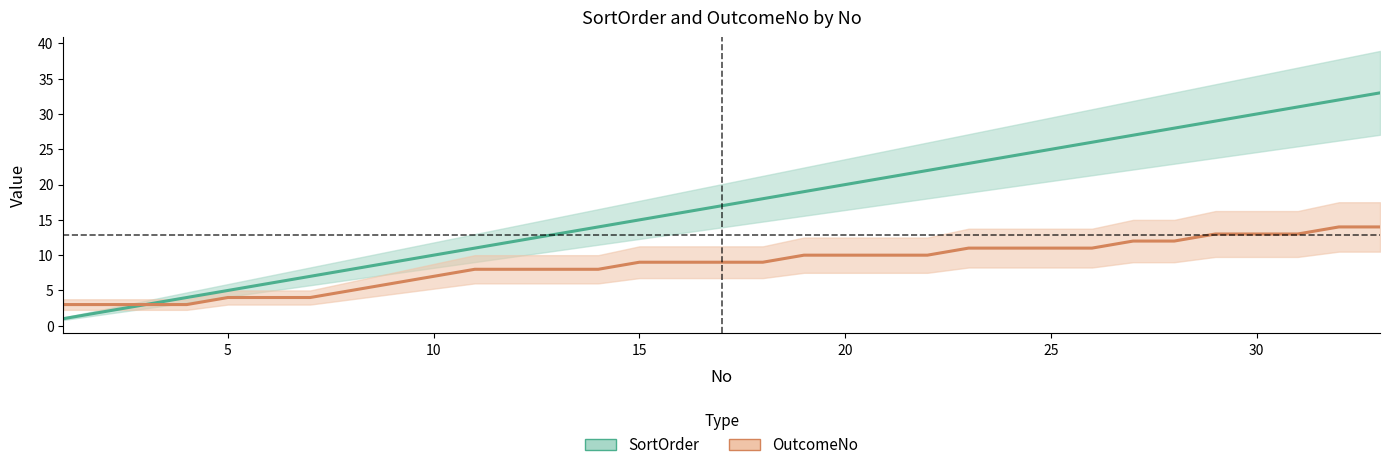

Reading right to left, list all the values displayed in this chart.

SortOrder: 33	32	31	30	29	28	27	26	25	24	23	22	21	20	19	18	17	16	15	14	13	12	11	10	9	8	7	6	5	4	3	2	1
OutcomeNo: 14	14	13	13	13	12	12	11	11	11	11	10	10	10	10	9	9	9	9	8	8	8	8	7	6	5	4	4	4	3	3	3	3